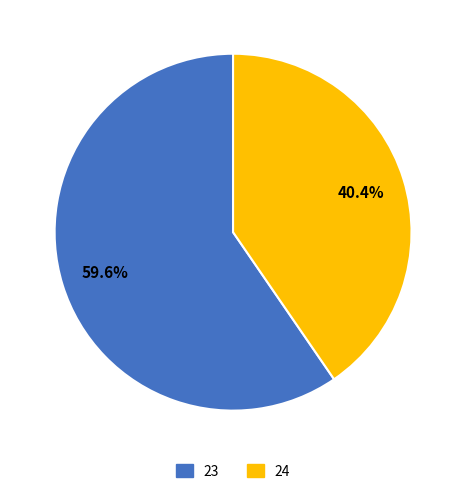

Does any single category account for the majority?

Yes